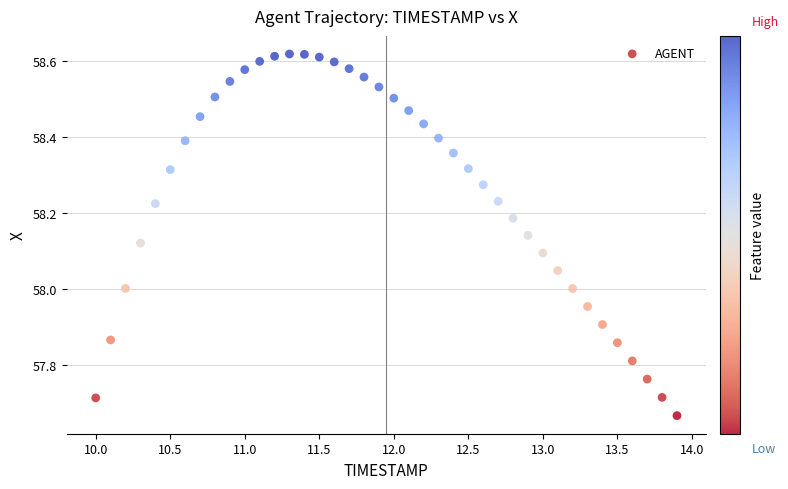

What is the range of X values (max minus min)?

3.9